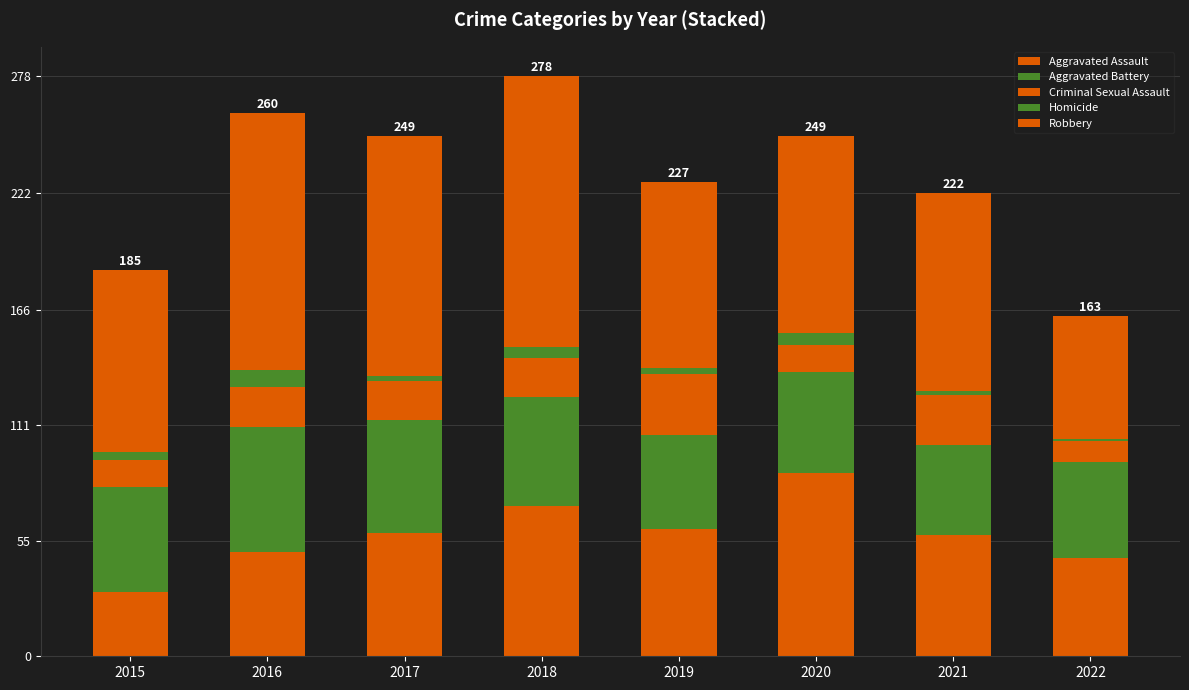

What is the average value of the Criminal Sexual Assault series?

18